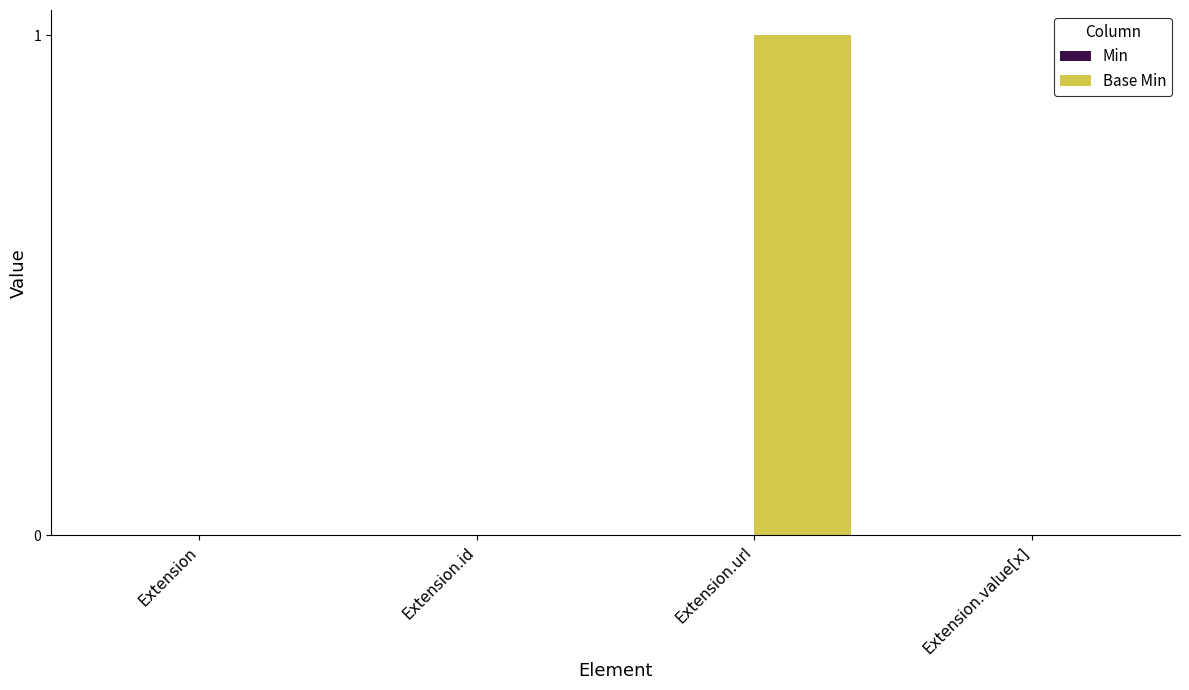

The value at Extension is 1. True or false?

False